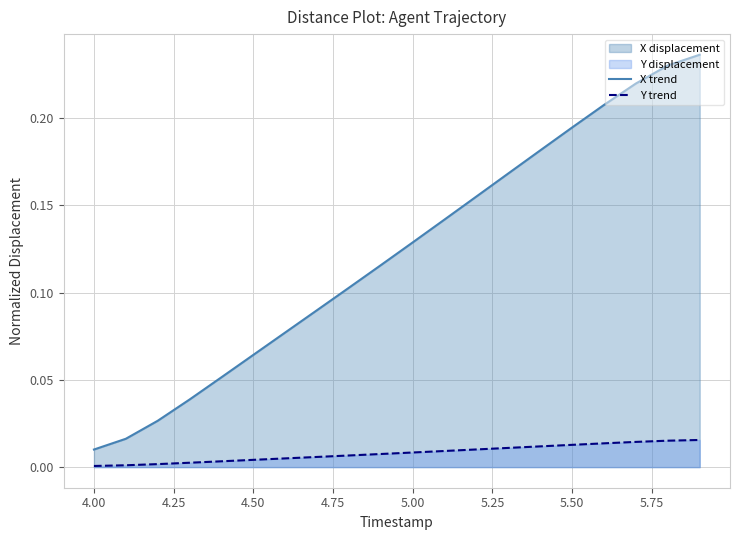

Rank the series by their maximum value, from lowest to highest.

Y trend, X trend